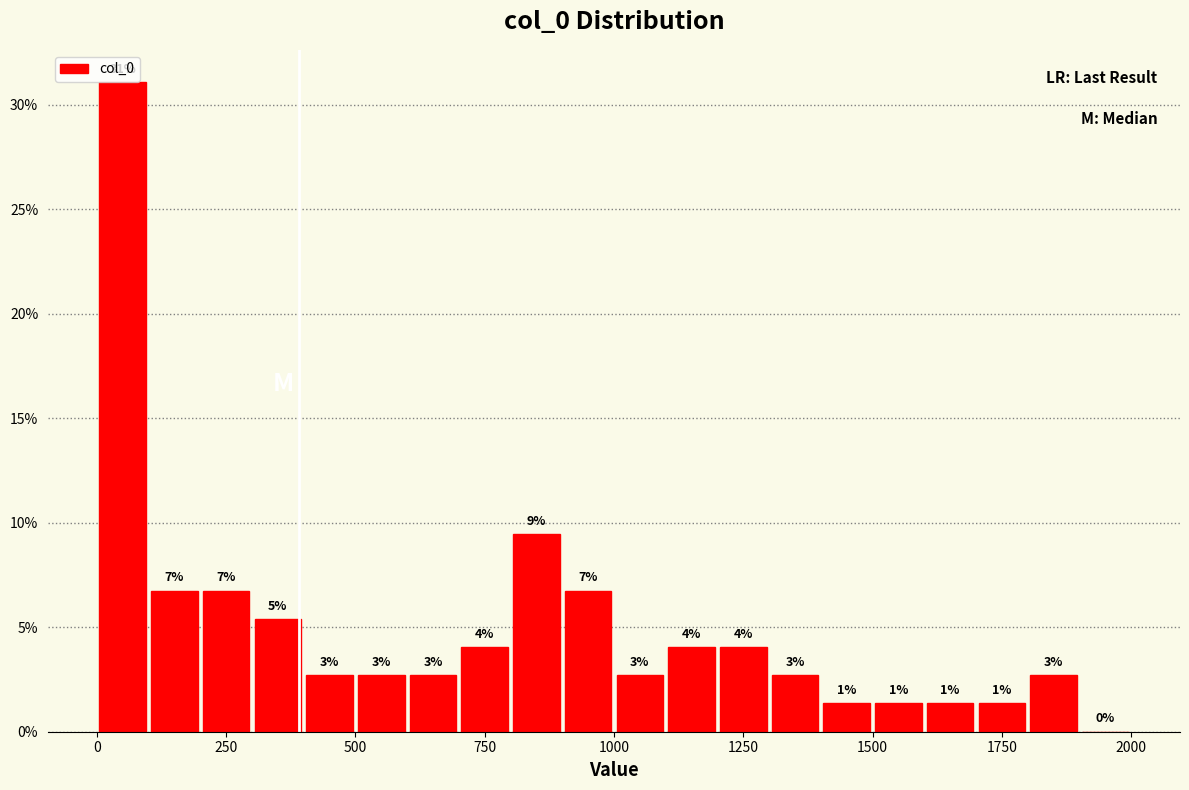

Around what value on the x-axis is the tallest bar? Give the approximate position of its centre, as read against the axis.

50